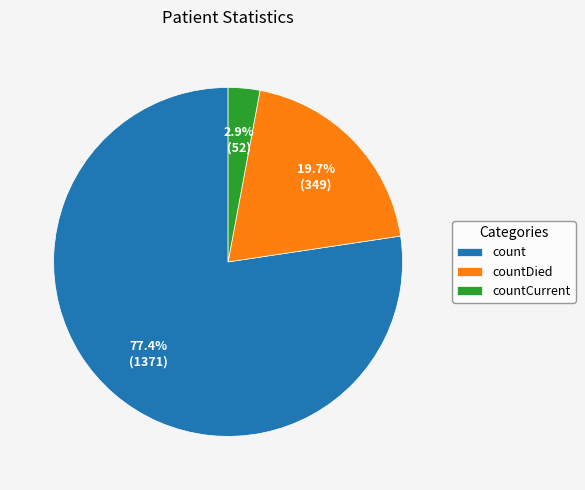

What percentage is NOT represented by count?

22.6%